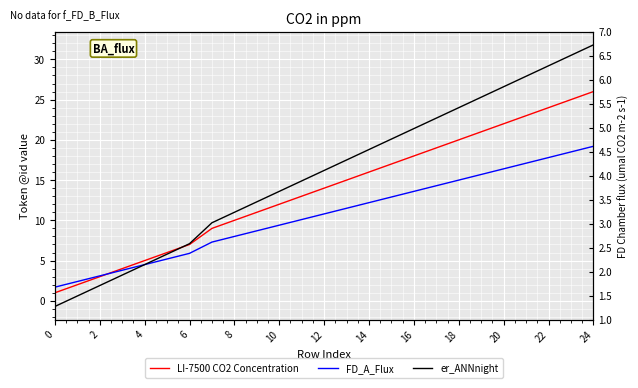

How many intersections are there between er_ANNnight and LI-7500 CO2 Concentration?

1